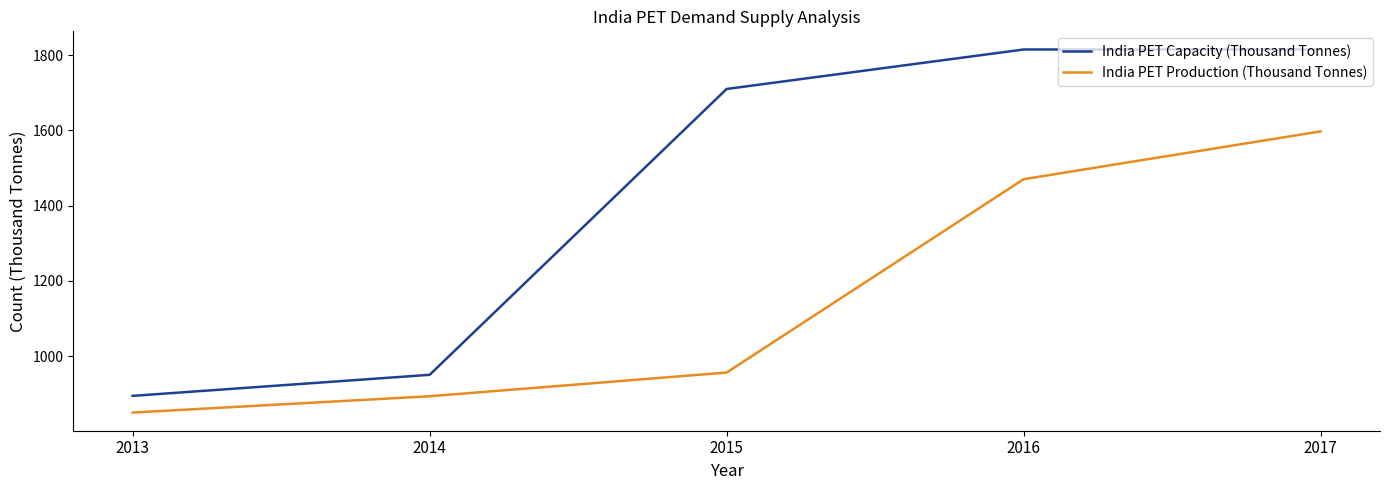

How many lines are shown in the chart?

2